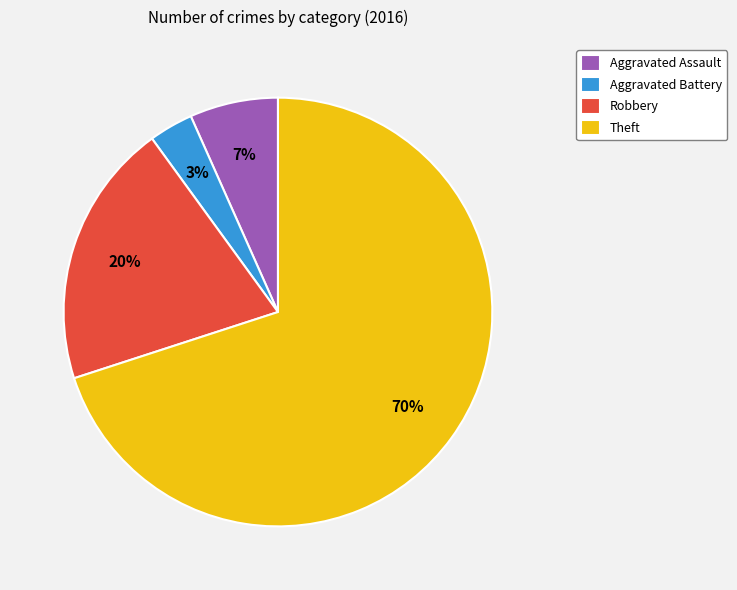

Does any single category account for the majority?

Yes